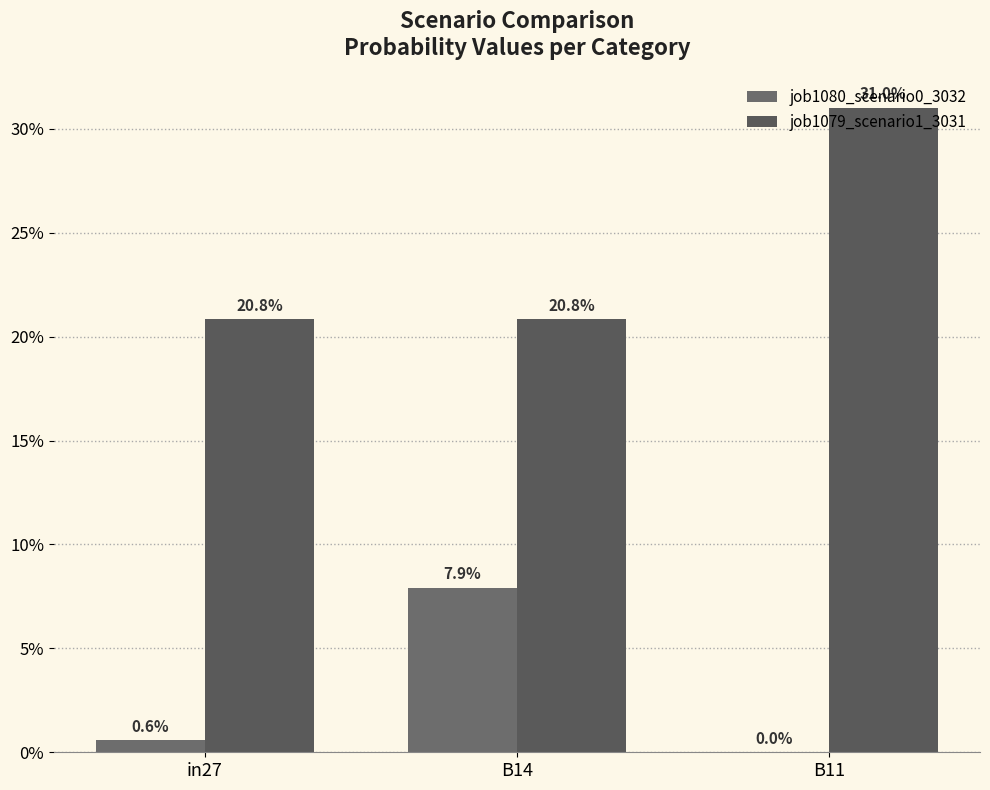

Does the chart contain stacked bars?

No